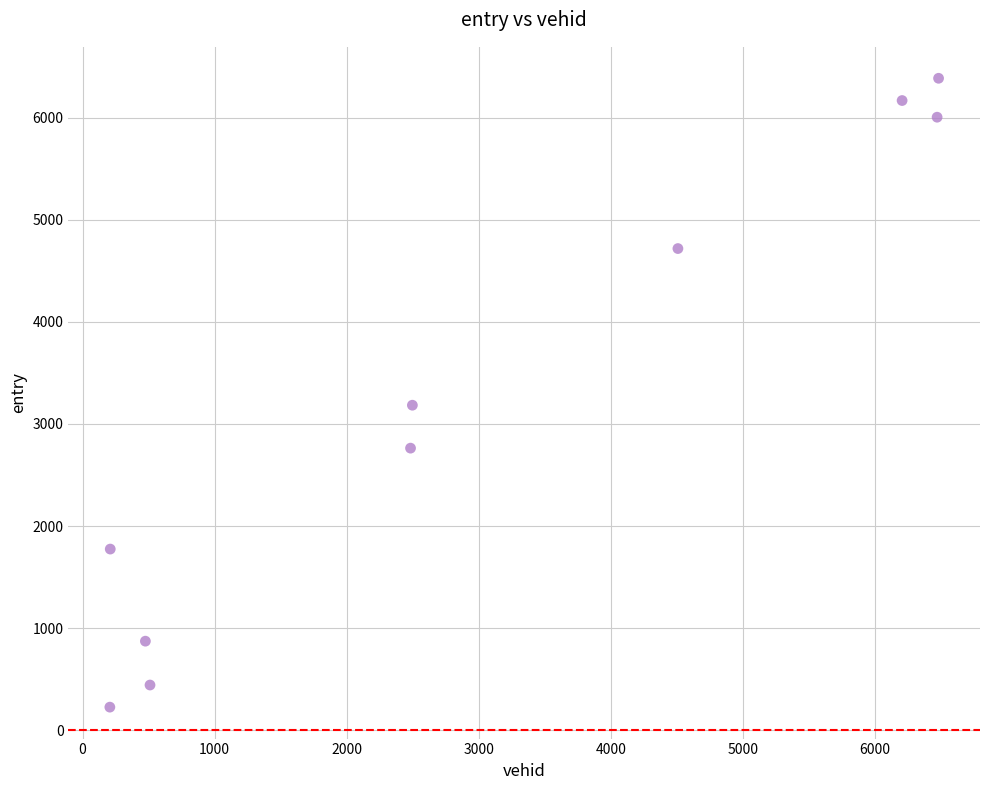

What Y value in the scatter plot is closest to 3305?

3183.0